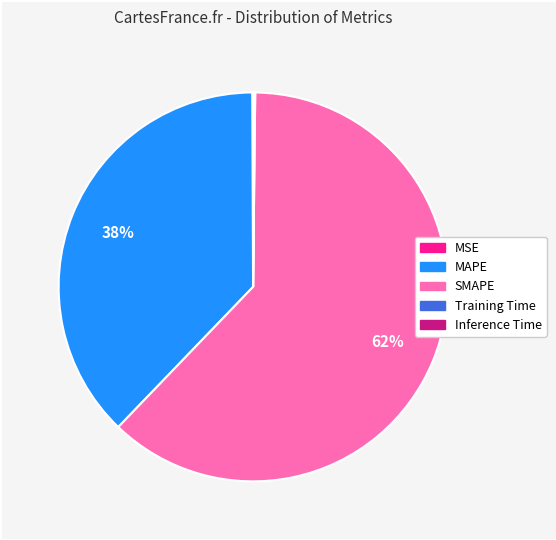

Which has a higher value, MAPE or SMAPE?

SMAPE